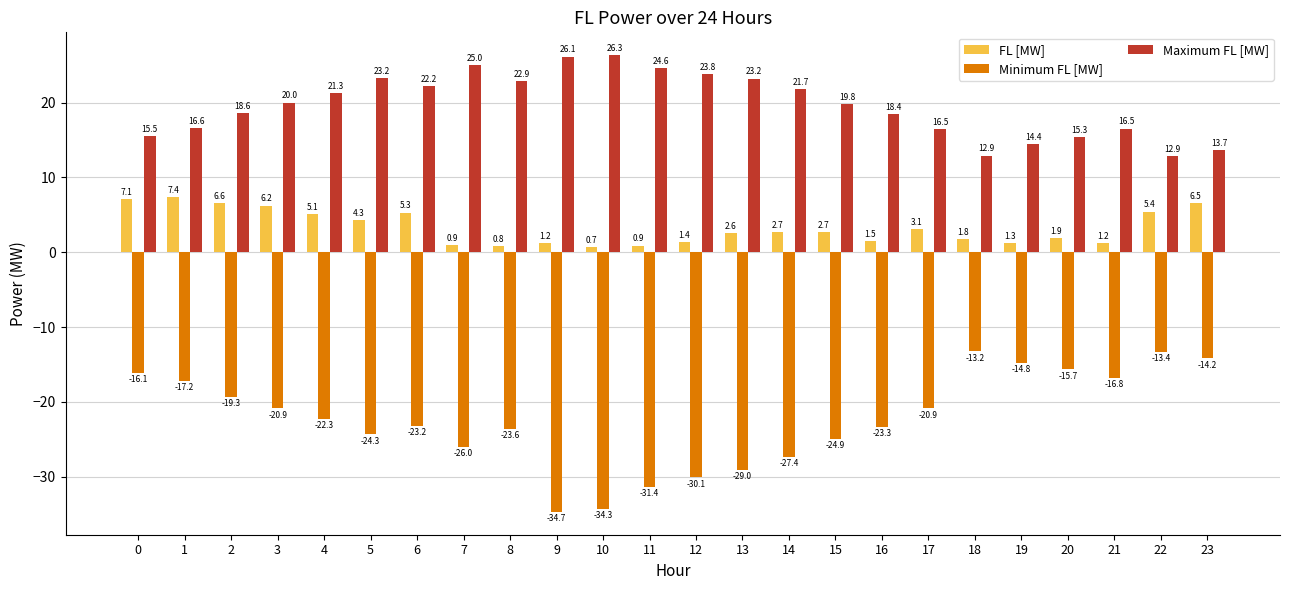

How many data points in FL [MW] are above 2?

13